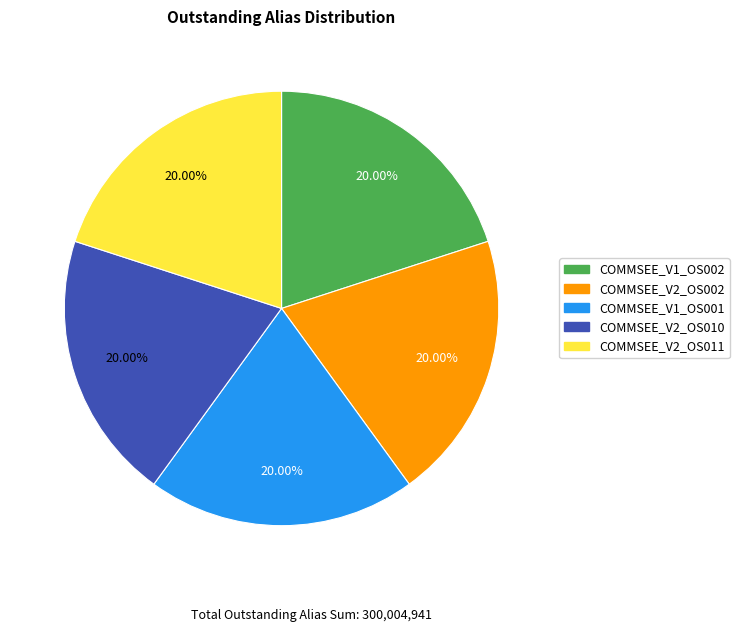

True or false: COMMSEE_V2_OS011 accounts for 20% of the total.

True